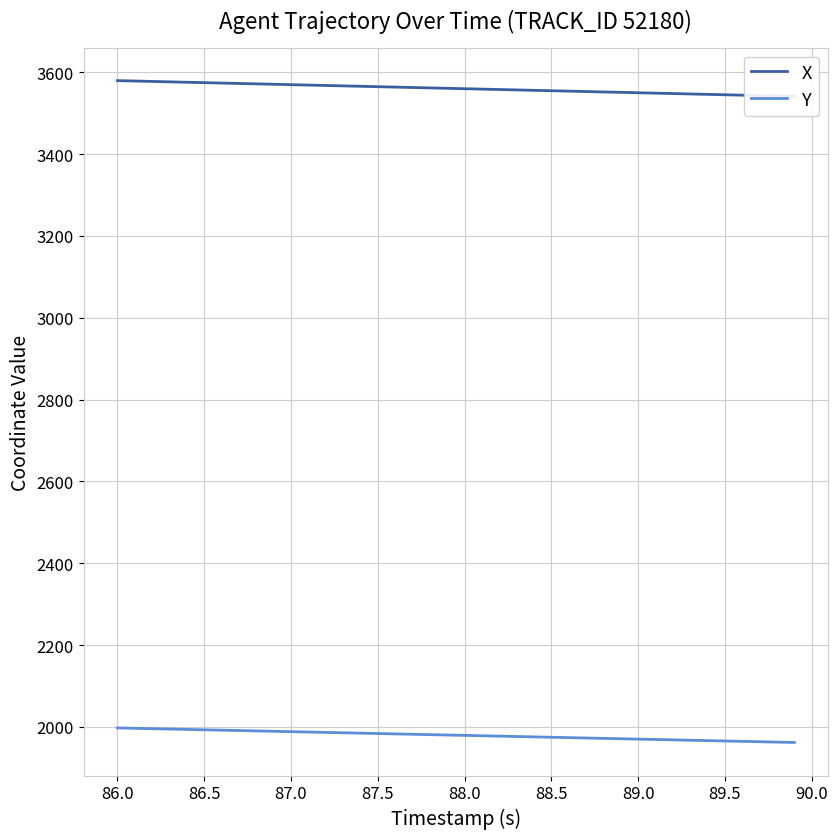

At which label does Y first exceed 1980?

86.0